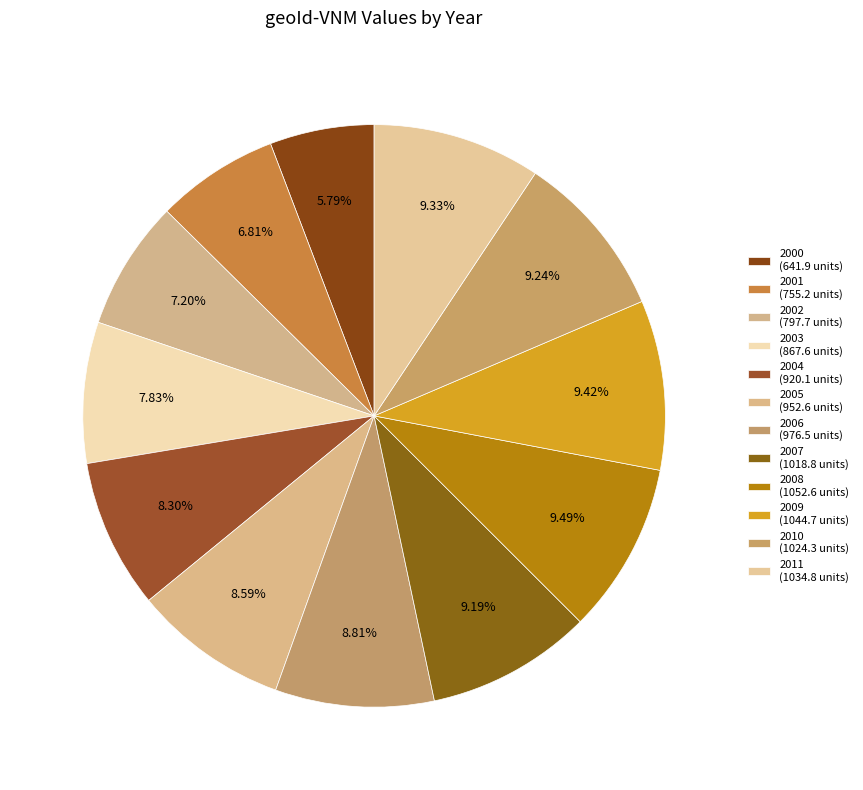

Count the number of slices in the pie.

12